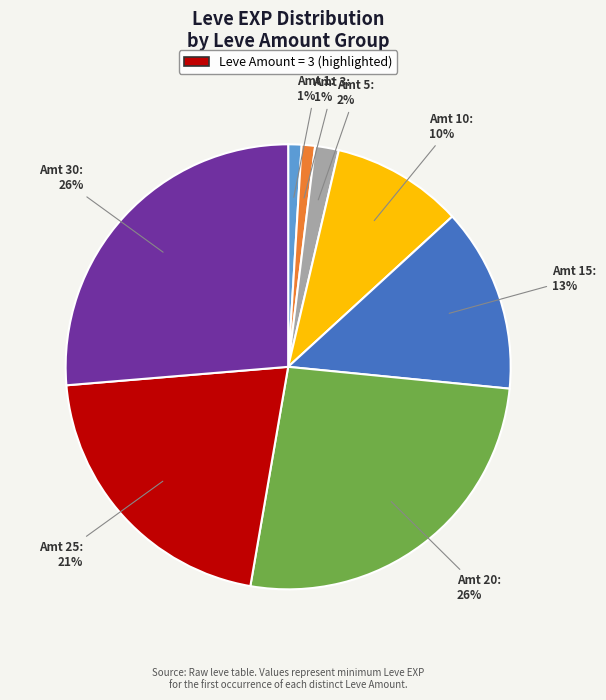

Does any single category account for the majority?

No